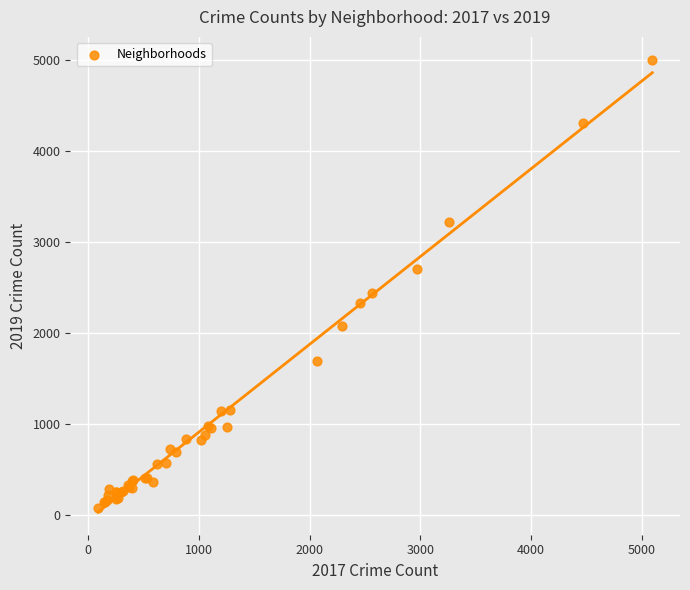

What Y value in the scatter plot is closest to 2542?

2441